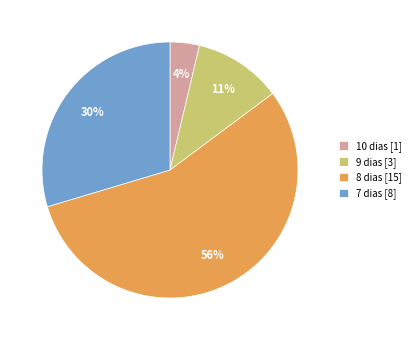

Which category has the biggest portion of the pie?

8 dias [15]